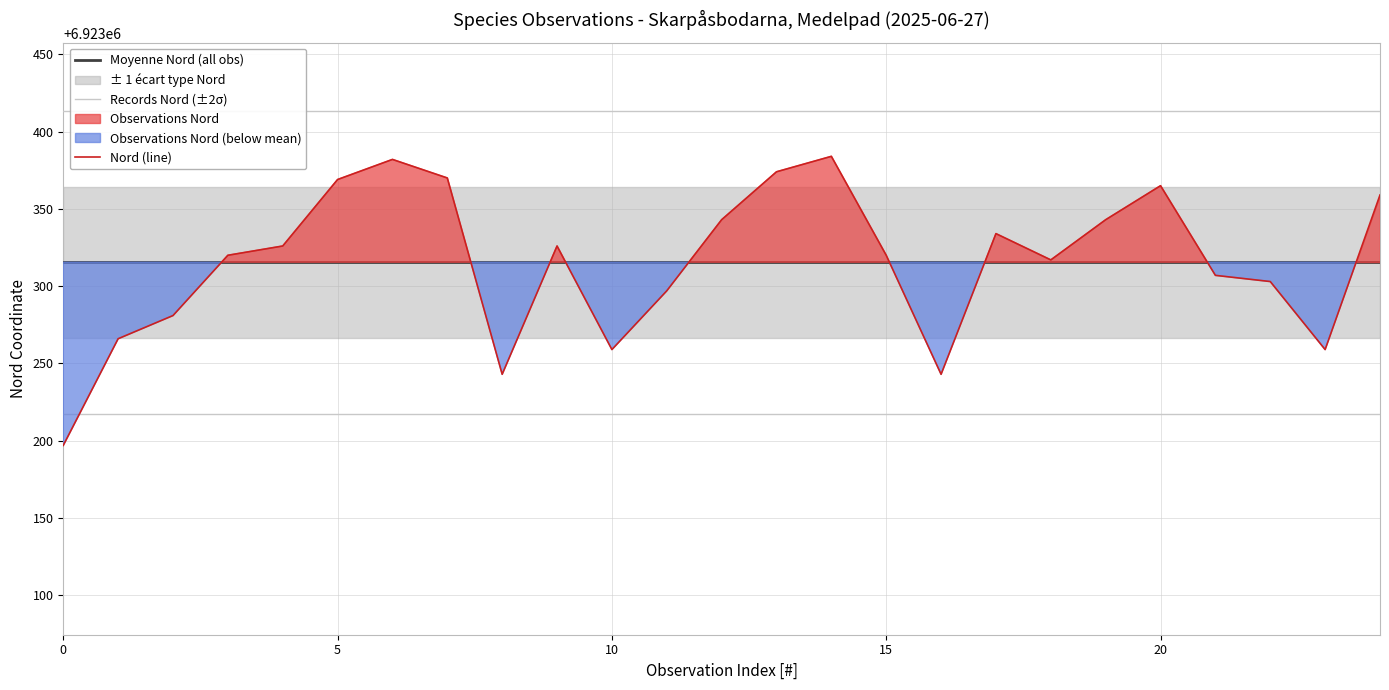

How many times do Nord (line) and Records Nord (±2σ) cross each other?

1